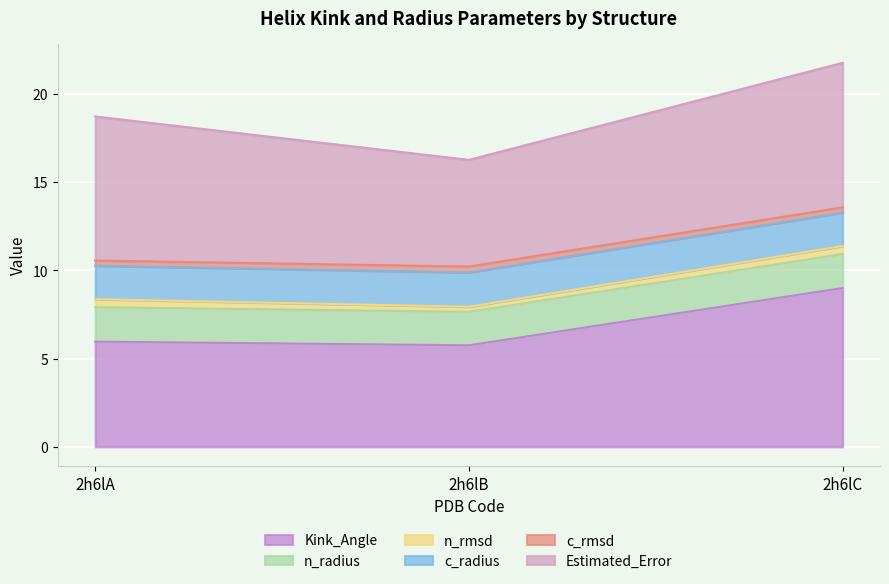

Which label corresponds to the smallest value in the chart?

2h6lB